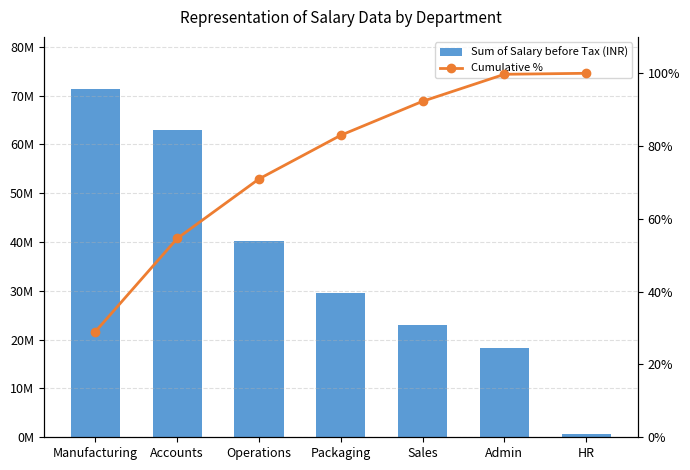

Which has a higher value, Operations or Sales?

Operations